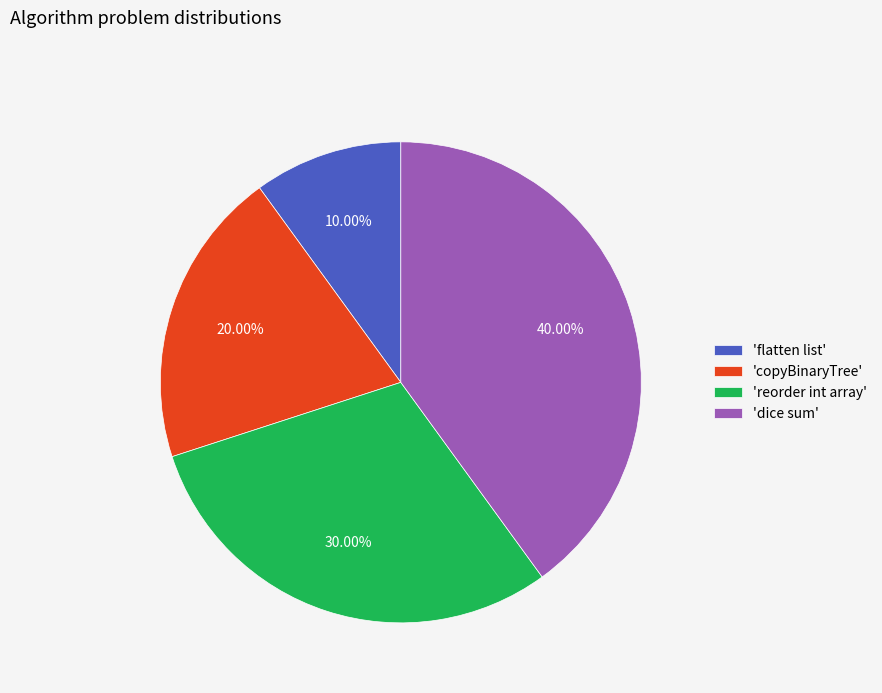

Which slice is the largest?

'dice sum'